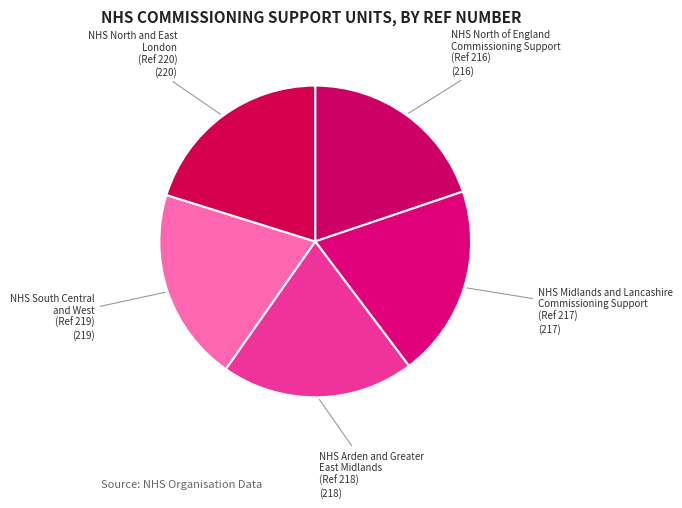

How many slices are in this pie chart?

5